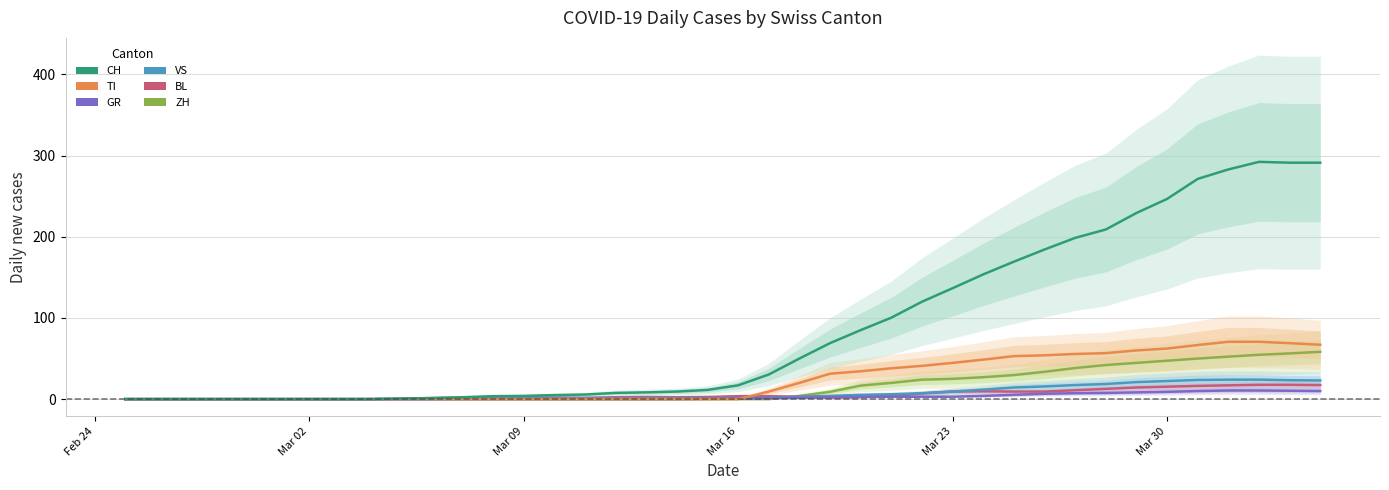

True or false: VS and ZH intersect in this chart.

True